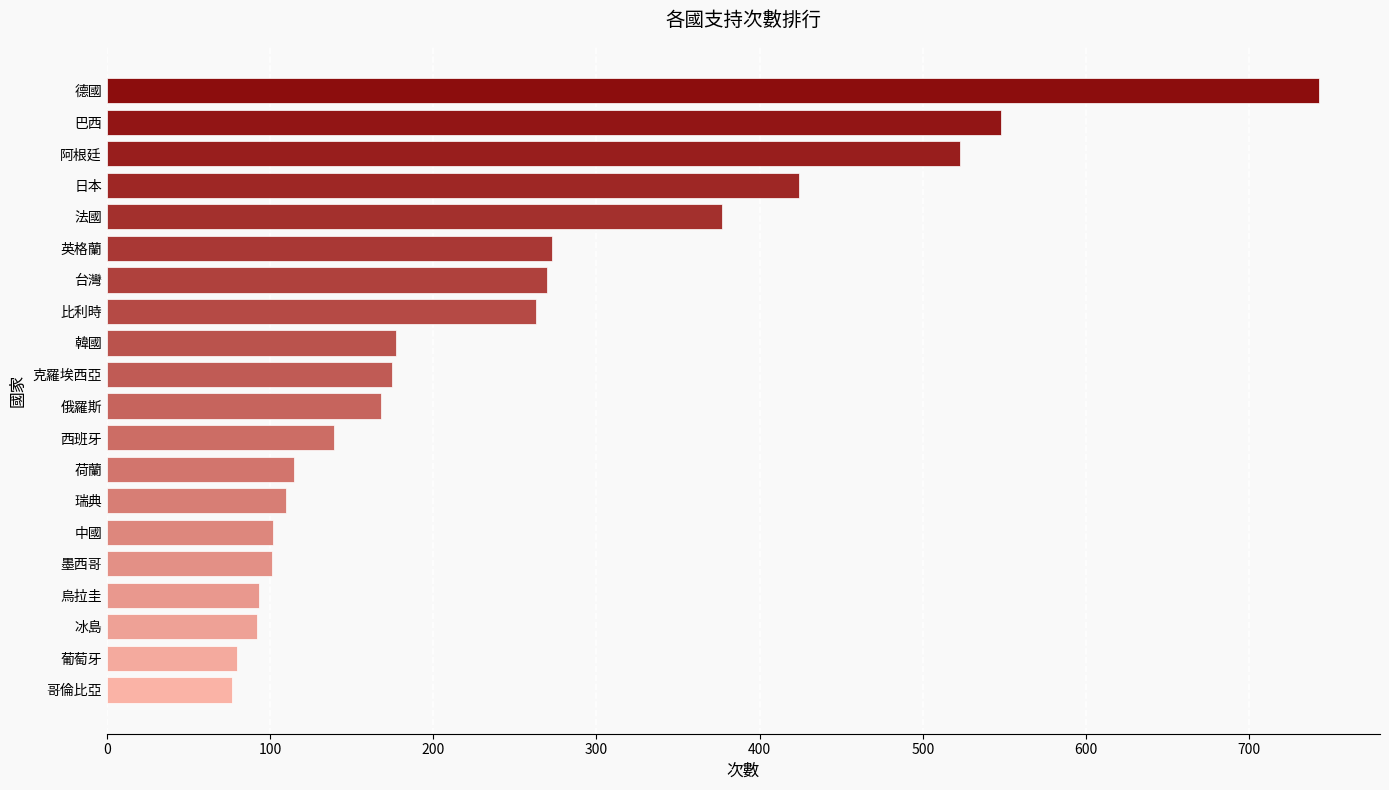

What is the approximate value at 英格蘭?

273